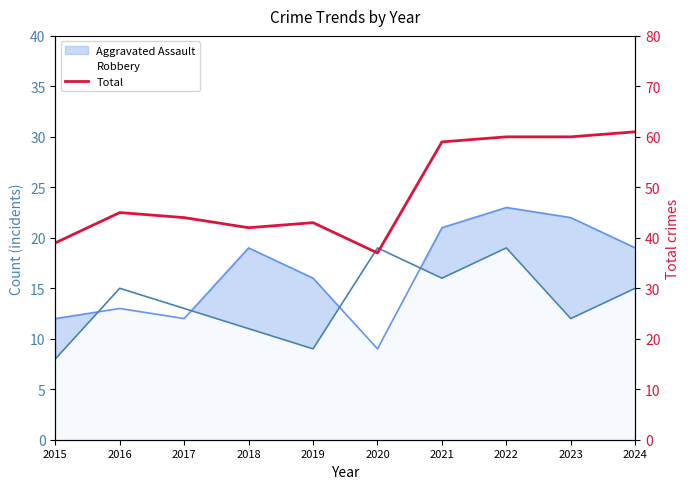

True or false: the data has more than 1 interior local peaks.

True